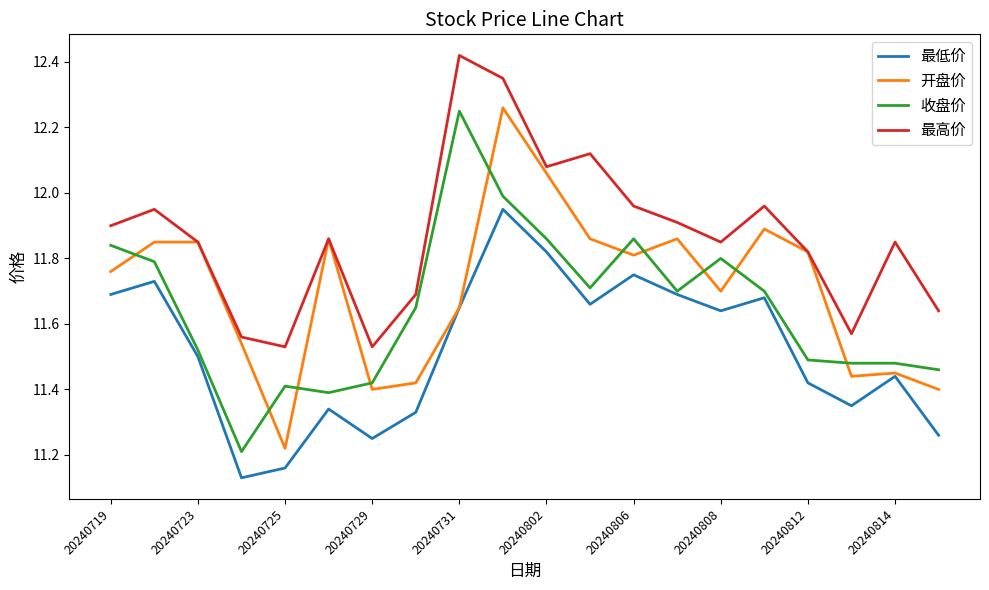

True or false: 最高价 and 最低价 cross at least once.

False